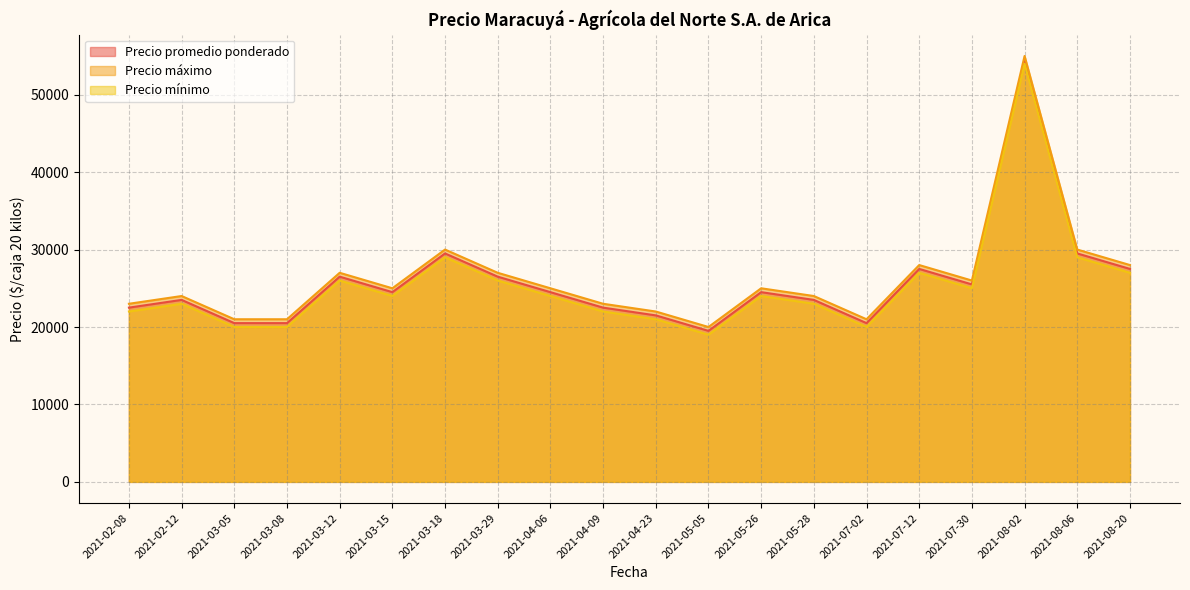

At 2021-08-20, list the series in order from largest to smallest.

Precio máximo, Precio promedio ponderado, Precio mínimo